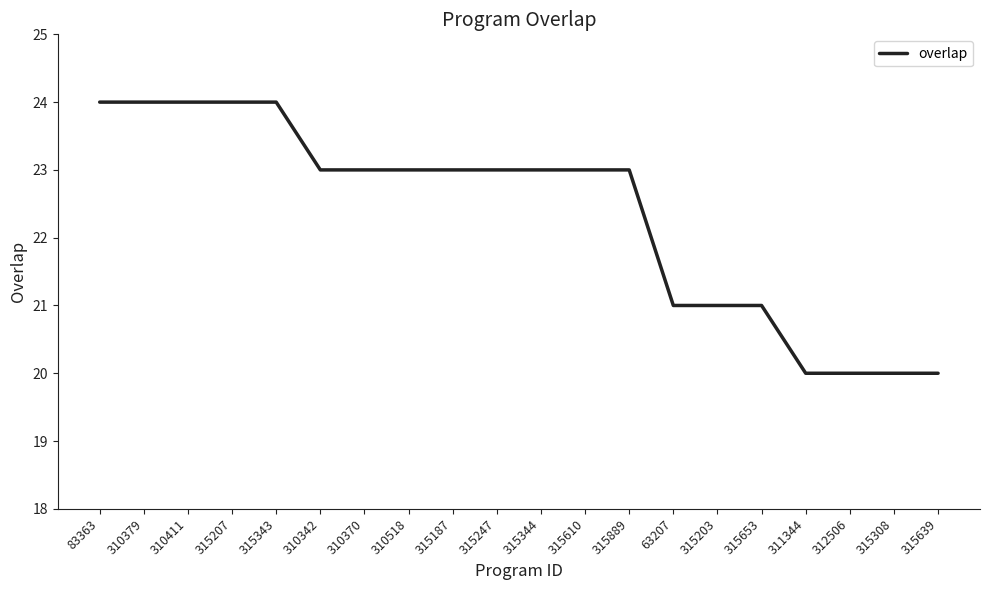

Count the number of data series in this chart.

1